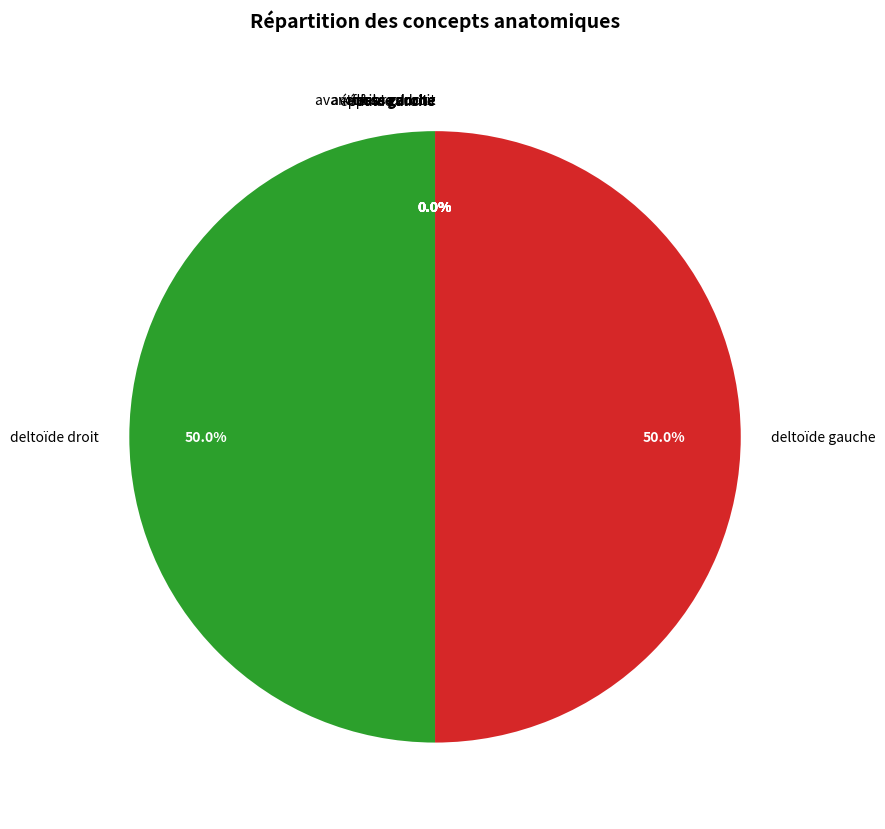

Which slice is the smallest?

cuisse droite